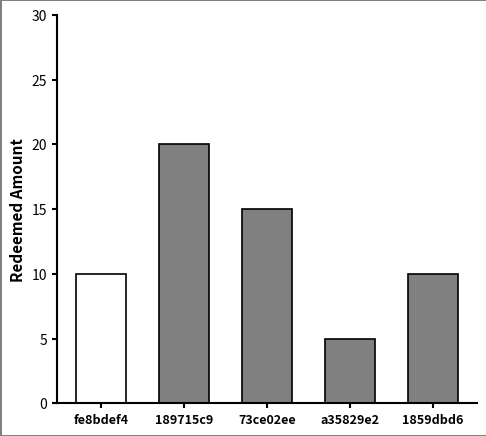

Is it true that the value at fe8bdef4 is 10?

True